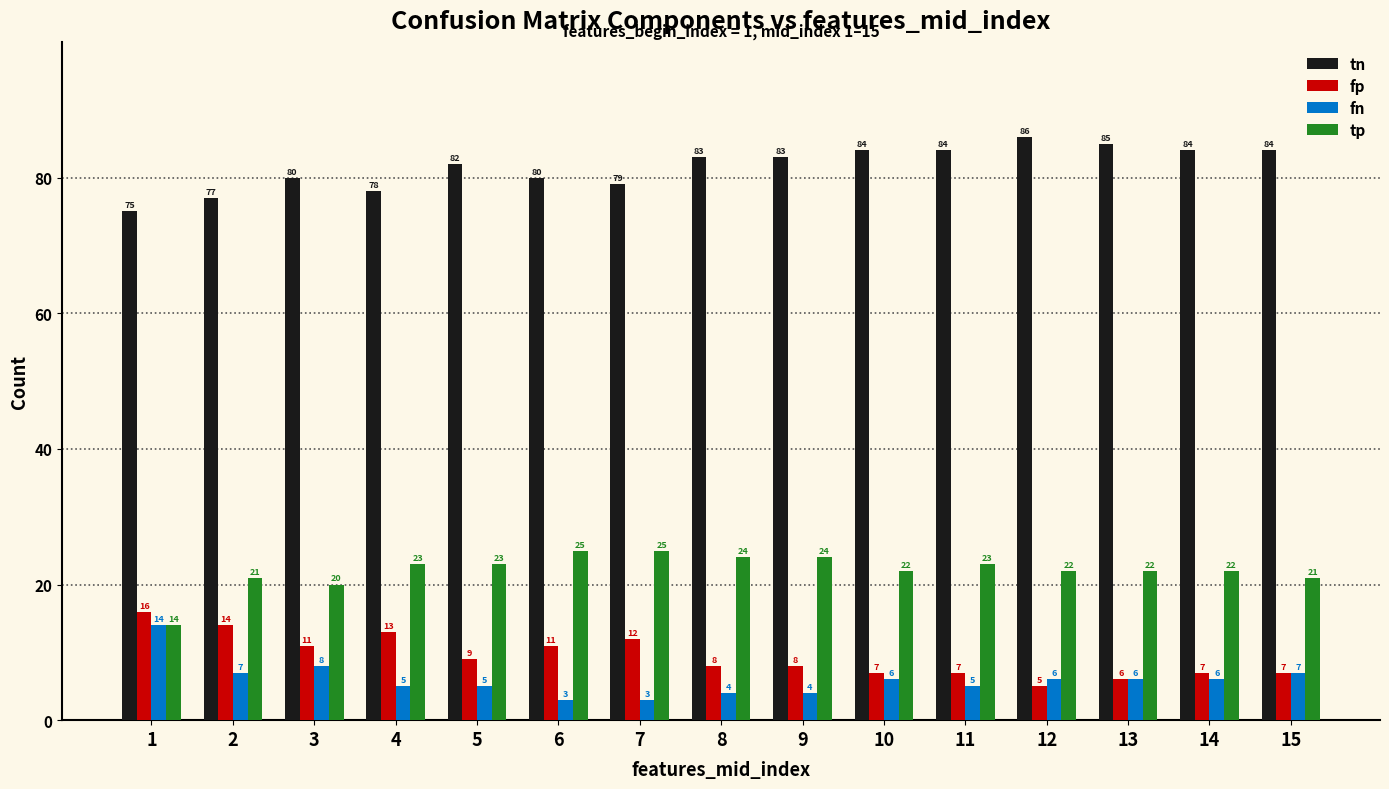

Where does the tp series first go above 22?

4